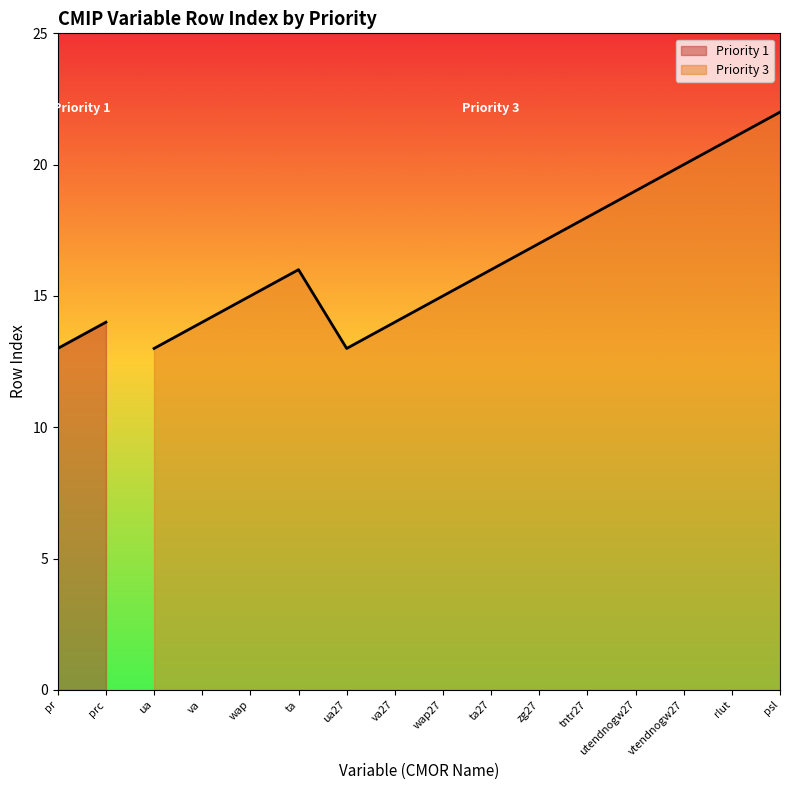

List the labels in order of value, smallest first.

pr, ua, ua27, prc, va, va27, wap, wap27, ta, ta27, zg27, tntr27, utendnogw27, vtendnogw27, rlut, psl